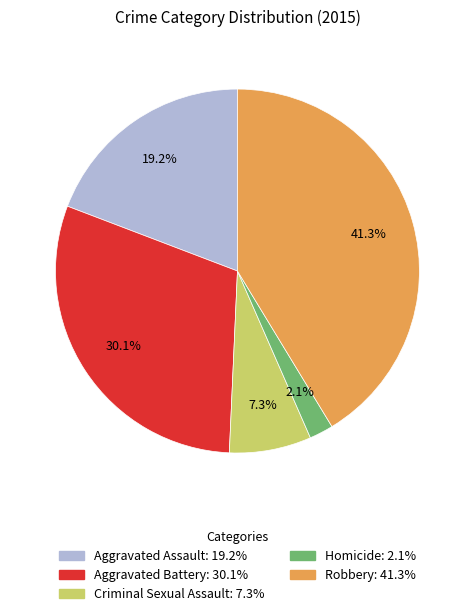

To the nearest percent, what portion does Robbery represent?

41%